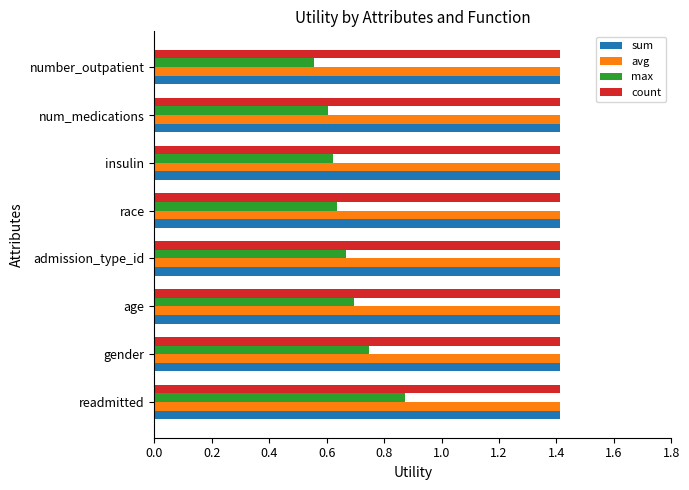

What is the difference between the max values at number_outpatient and readmitted?

0.3